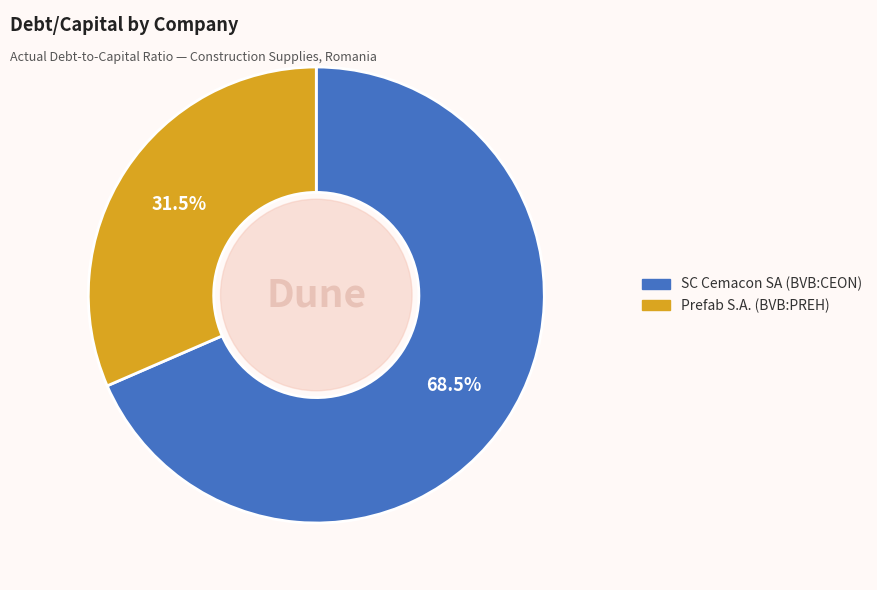

How much of the chart is everything except SC Cemacon SA (BVB:CEON)?

31.5%